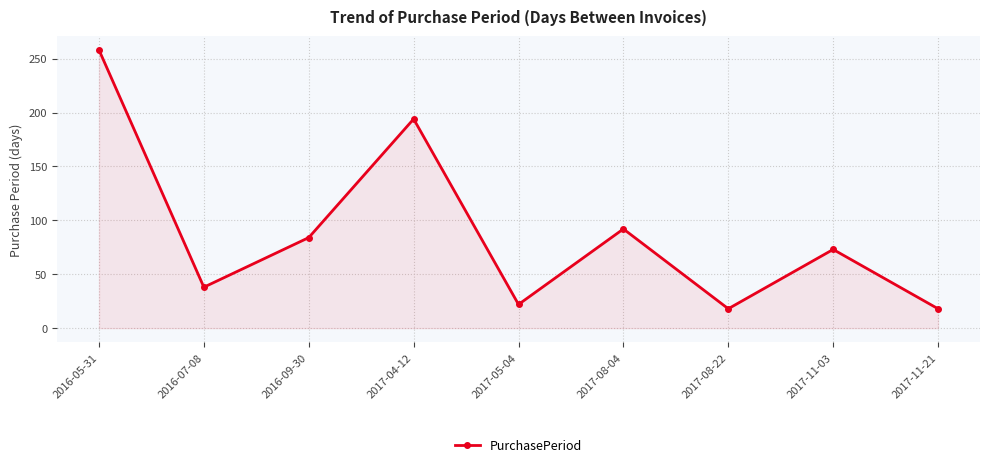

What is the difference between the values at 2017-04-12 and 2016-05-31?

64